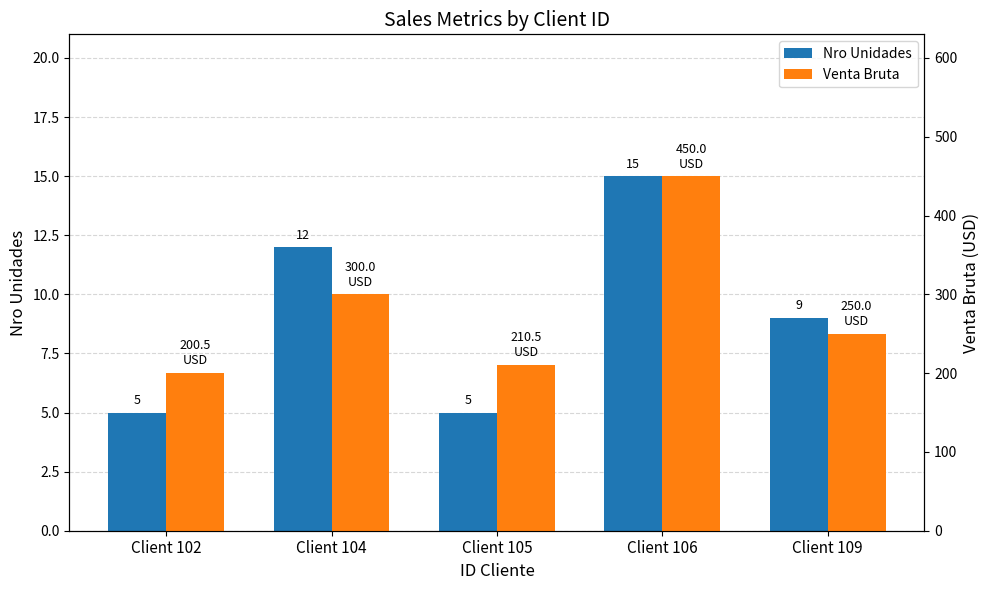

What is the minimum value shown in the chart?

5.0